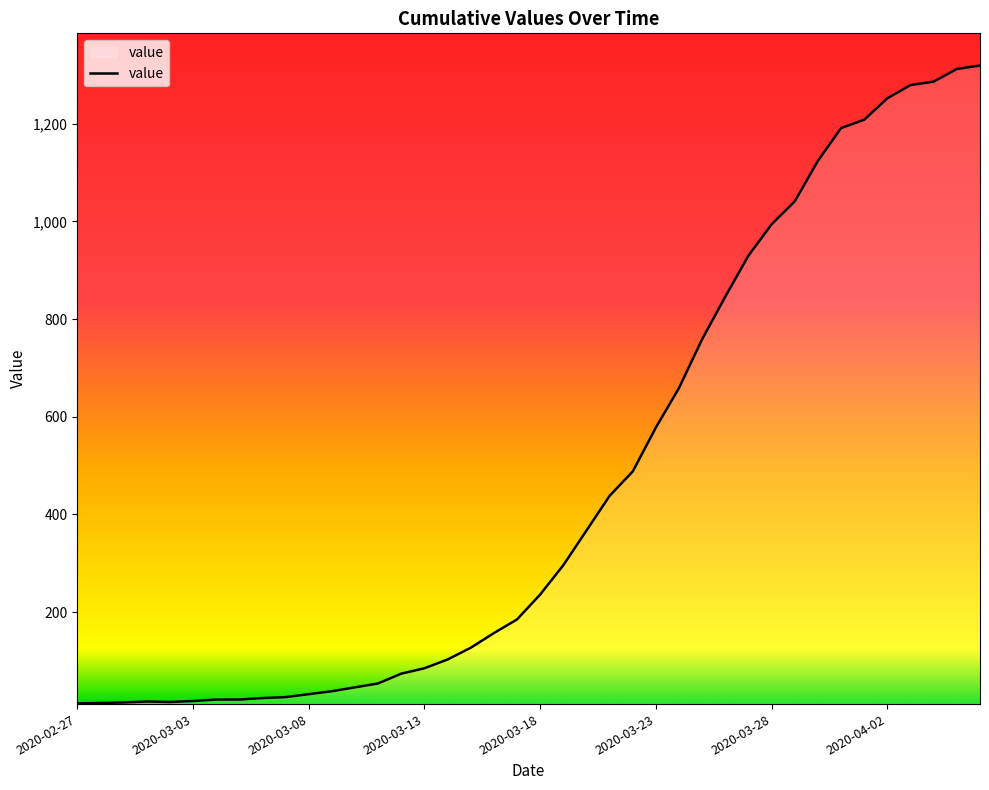

What is the difference between the maximum and minimum values?

1306